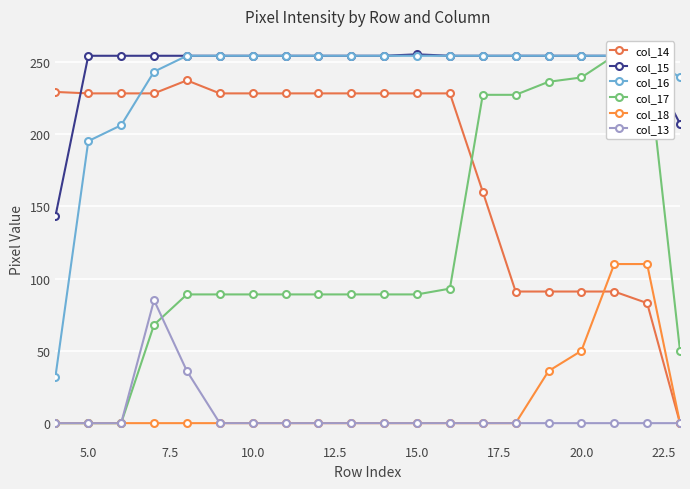

Which series has the widest spread of values?

col_17